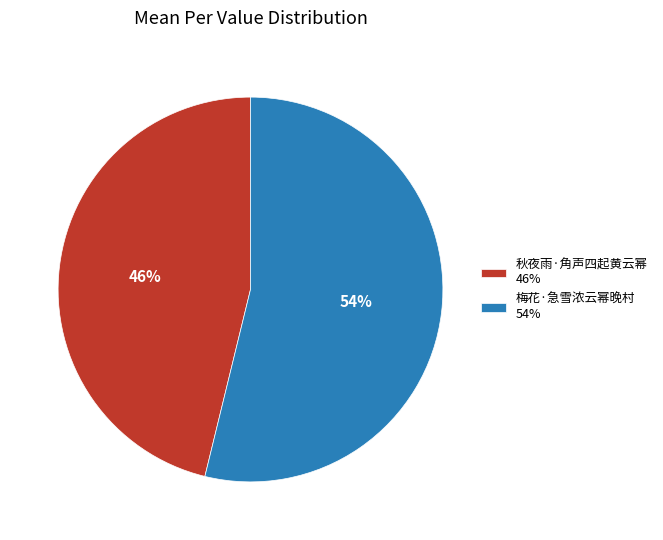

How many slices are in this pie chart?

2